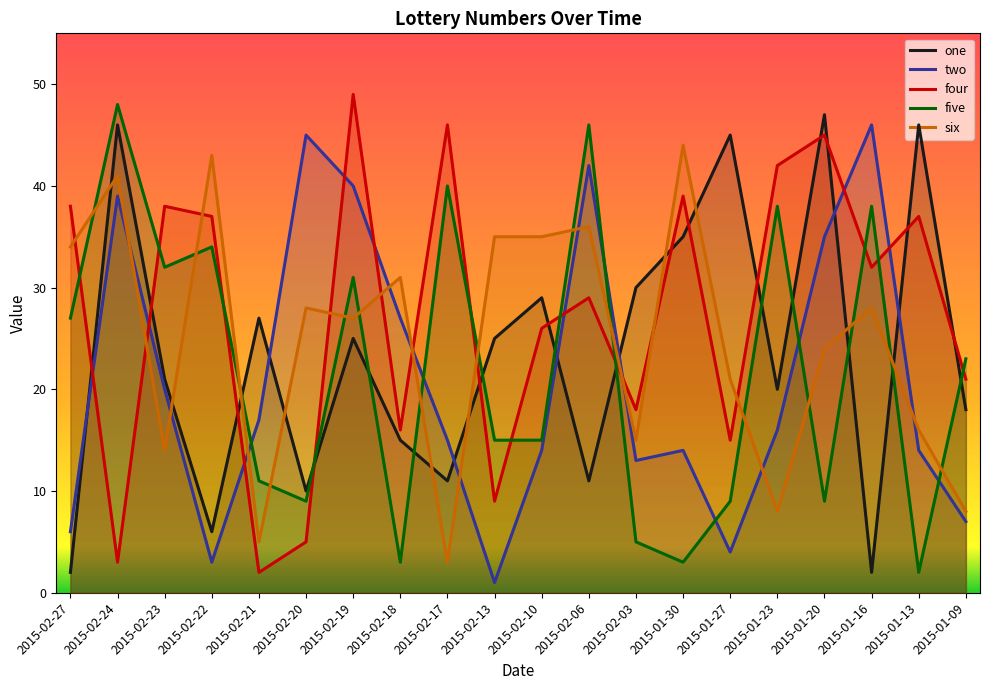

Is it true that six equals 12 at 2015-01-09?

False